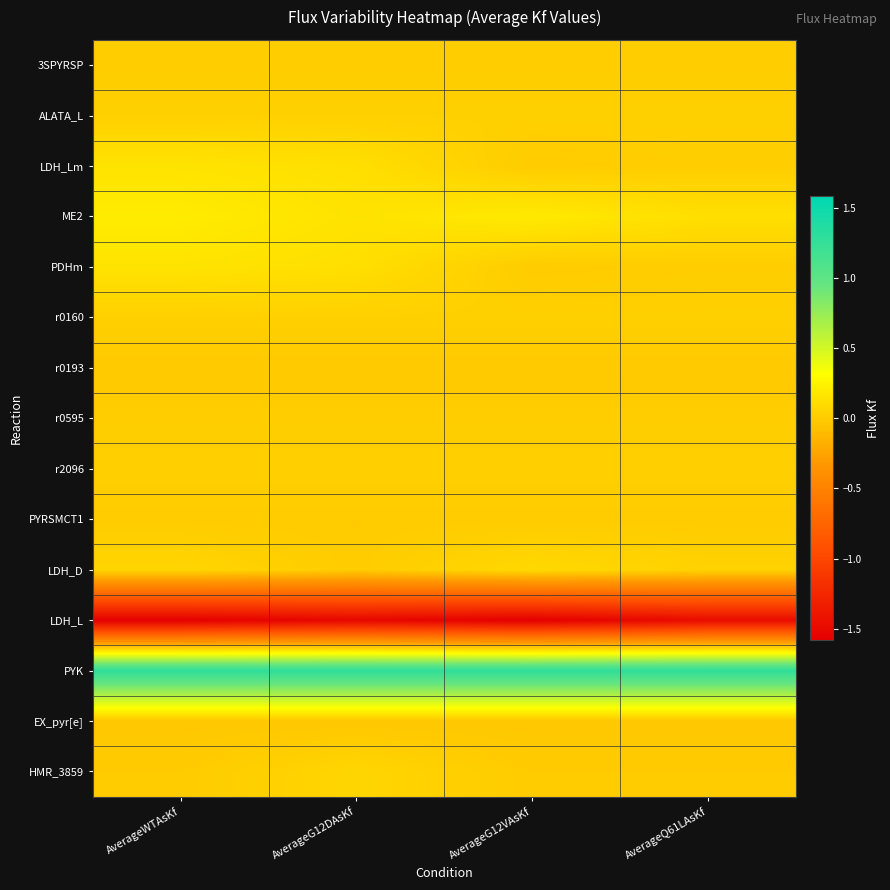

What is the total value across all series at AverageQ61LAsKf?

0.1